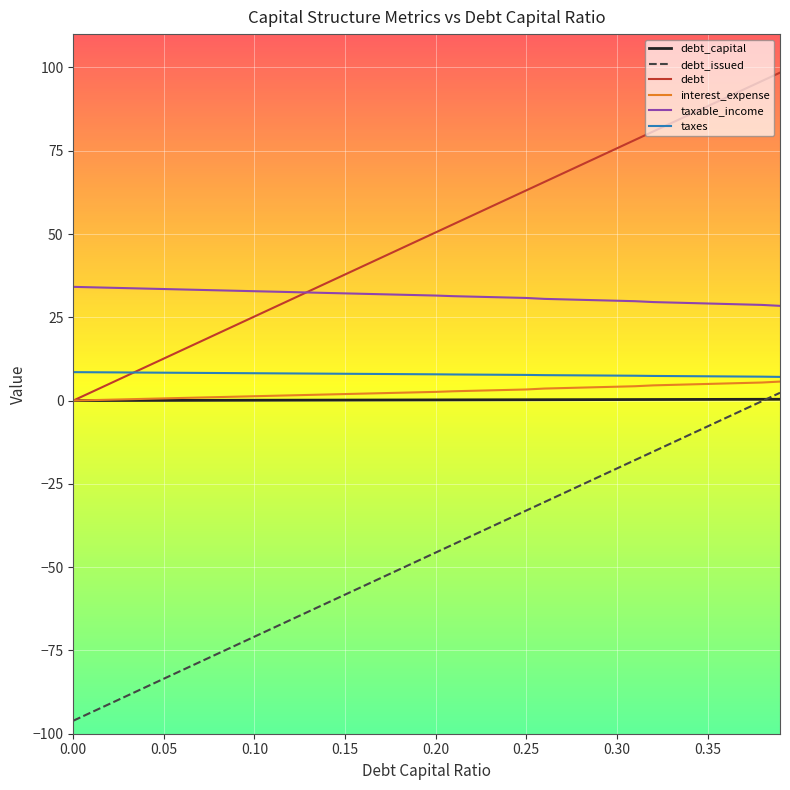

True or false: taxable_income and interest_expense intersect in this chart.

False